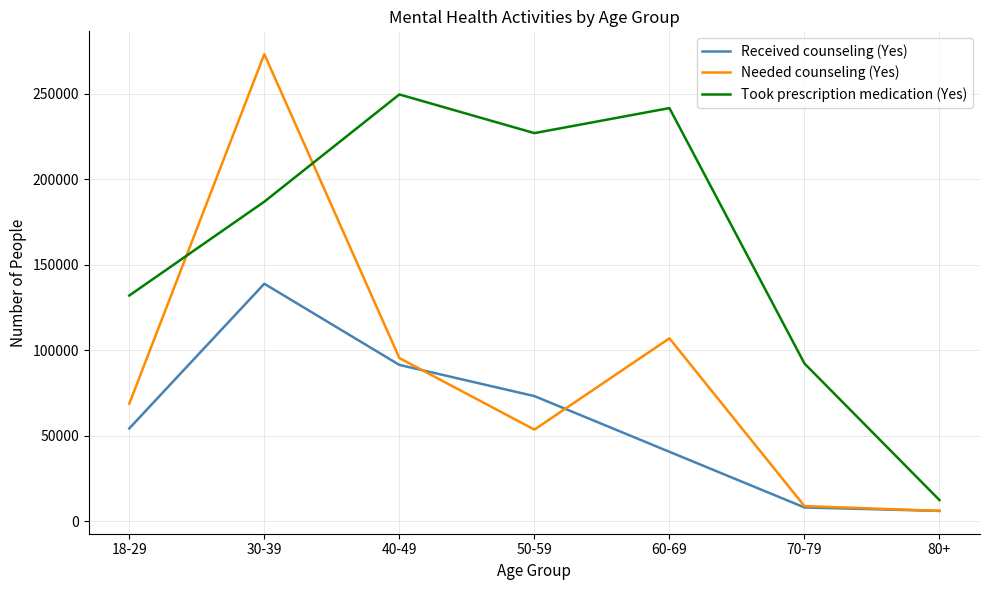

True or false: Took prescription medication (Yes) has a value of 186831 at 30-39.

True